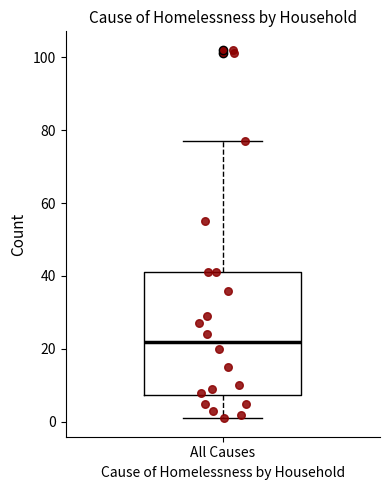

Transcribe this box plot: give where the median line is, the range the box spans, and where the two whiskers end, as read against the y-axis. The values are not printed on the chart, so give them approximately, as read against the axis.

median 22, box 8 to 42, whiskers 2 to 78